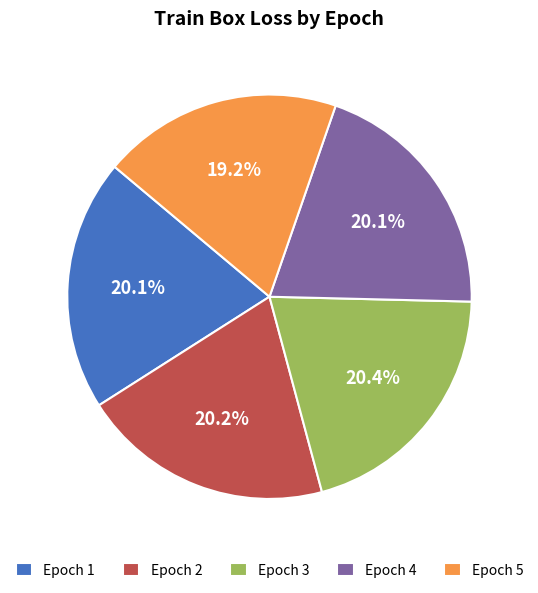

Count the number of slices in the pie.

5